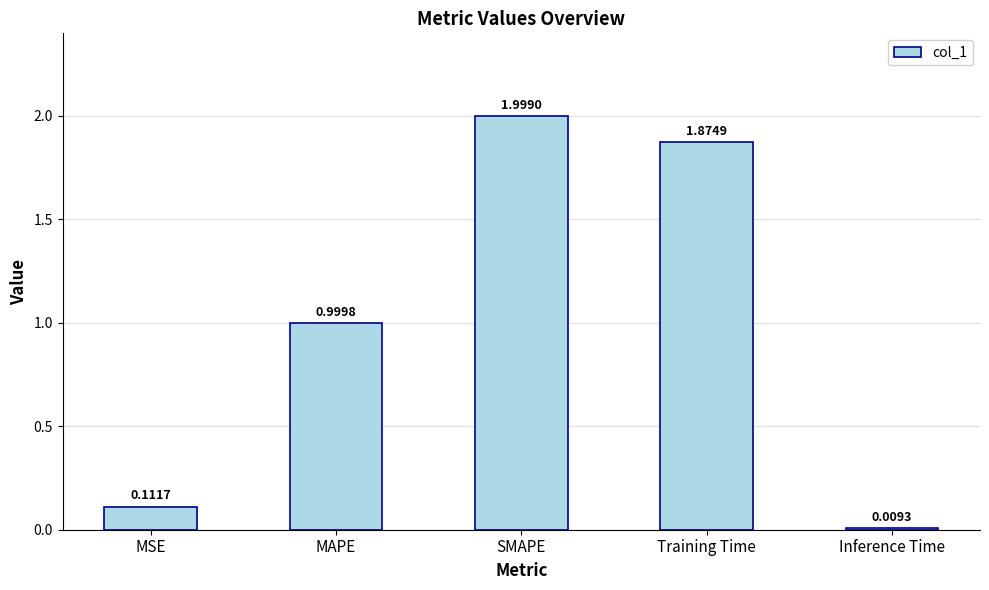

What is the greatest value displayed?

2.0